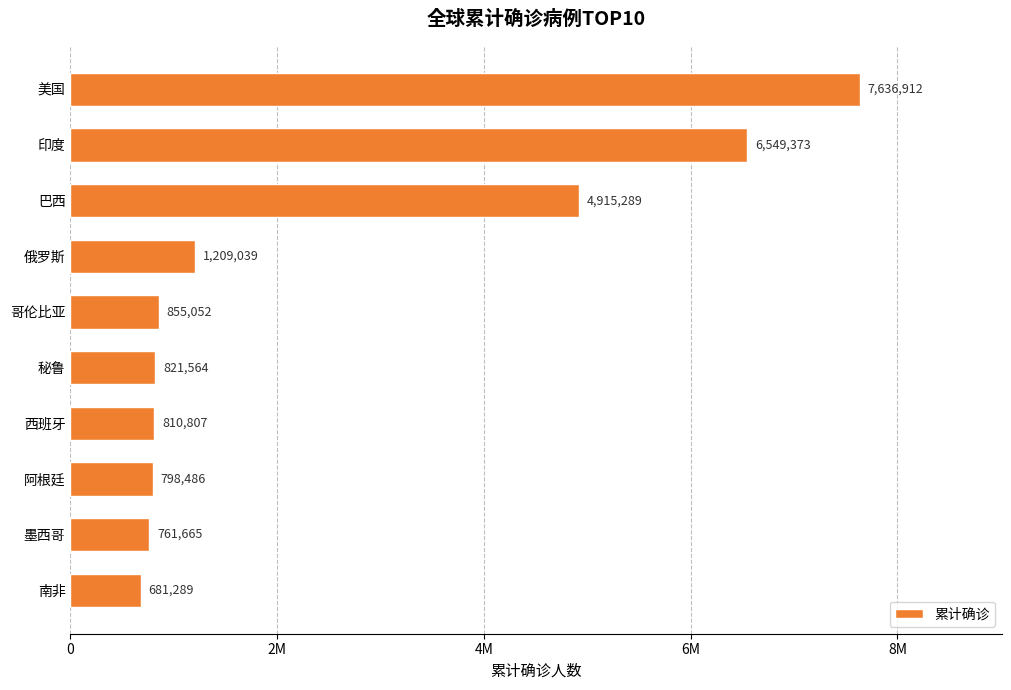

Are the bars horizontal?

Yes